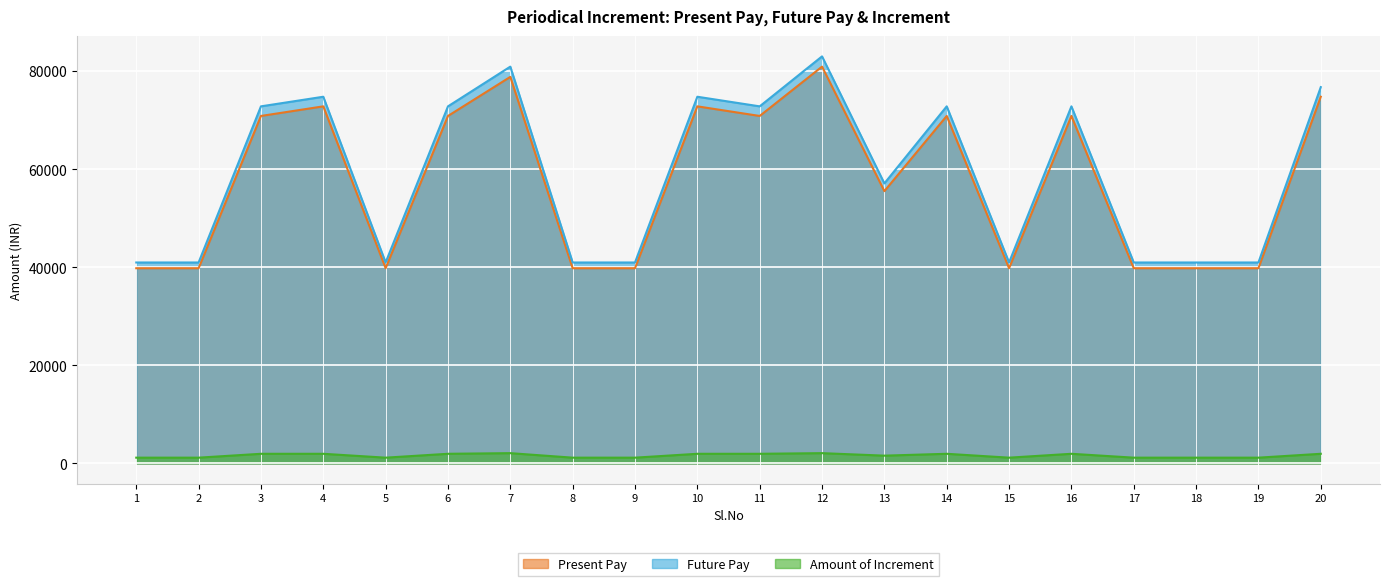

True or false: Future Pay and Present Pay intersect in this chart.

False